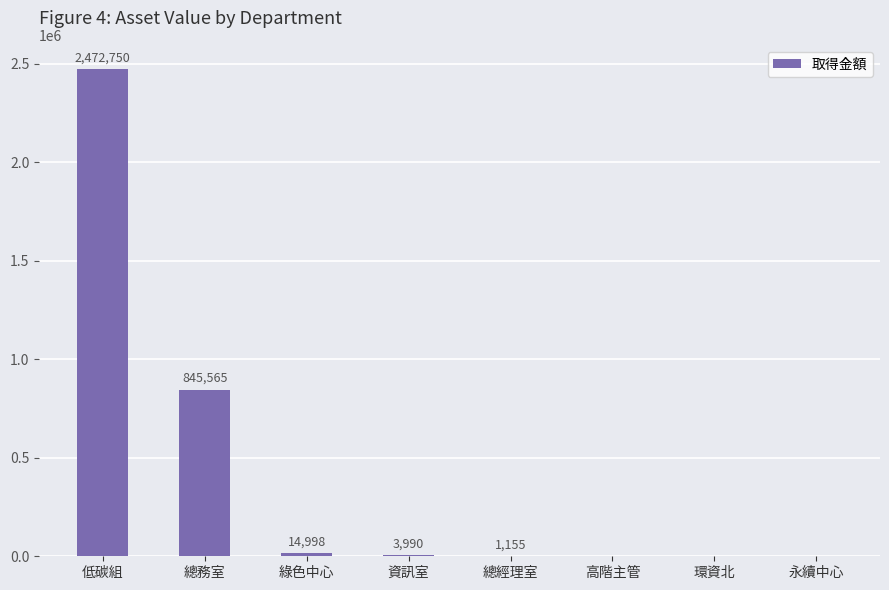

The chart shows a value of -917336.7 at 環資北. True or false?

False